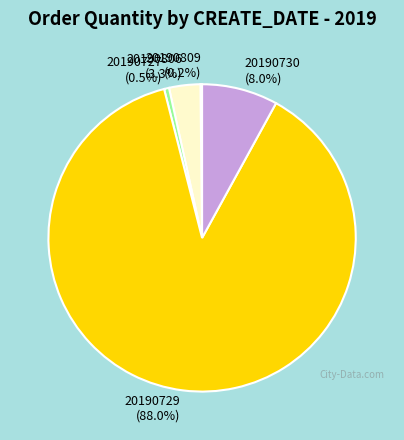

Which slice is the largest?

20190729